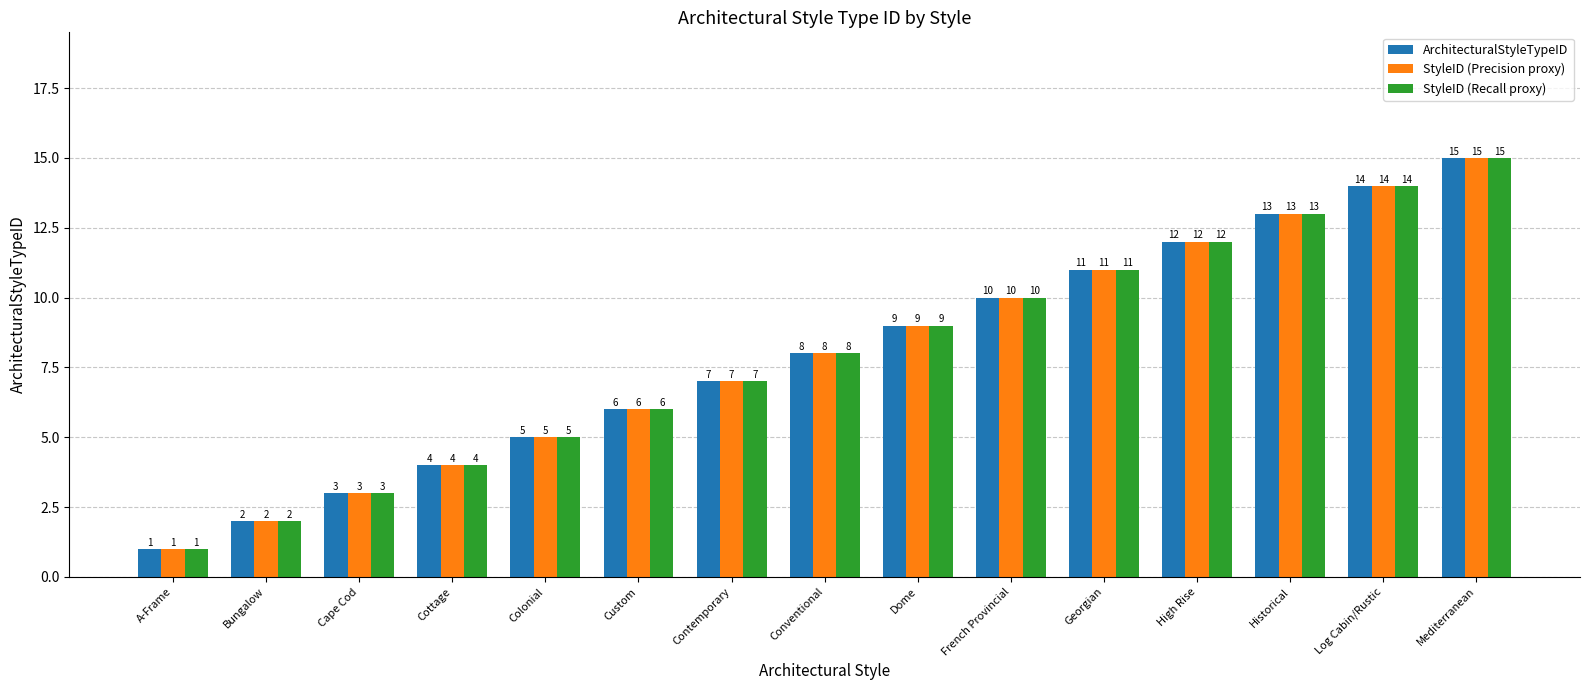

What is the maximum value shown in the chart?

15